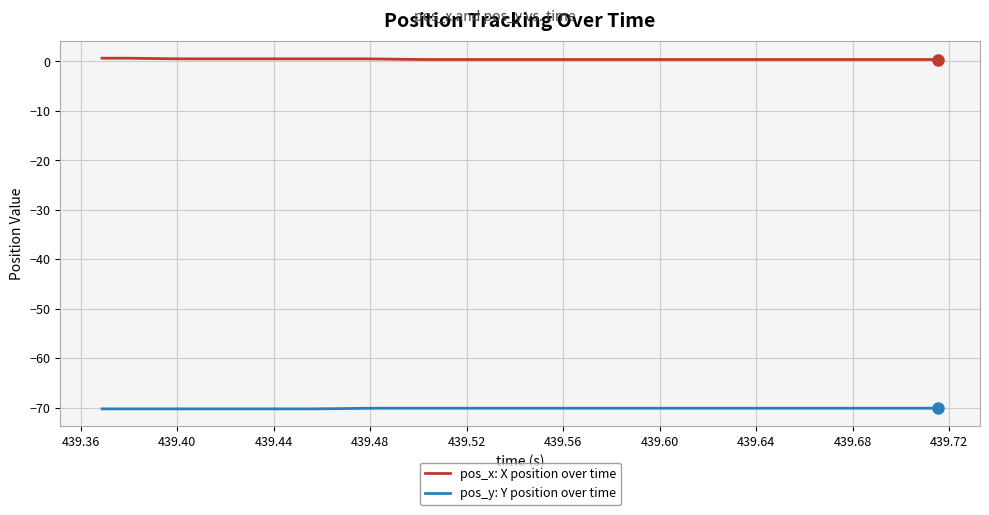

What is the lowest value of the pos_y: Y position over time series?

-70.3